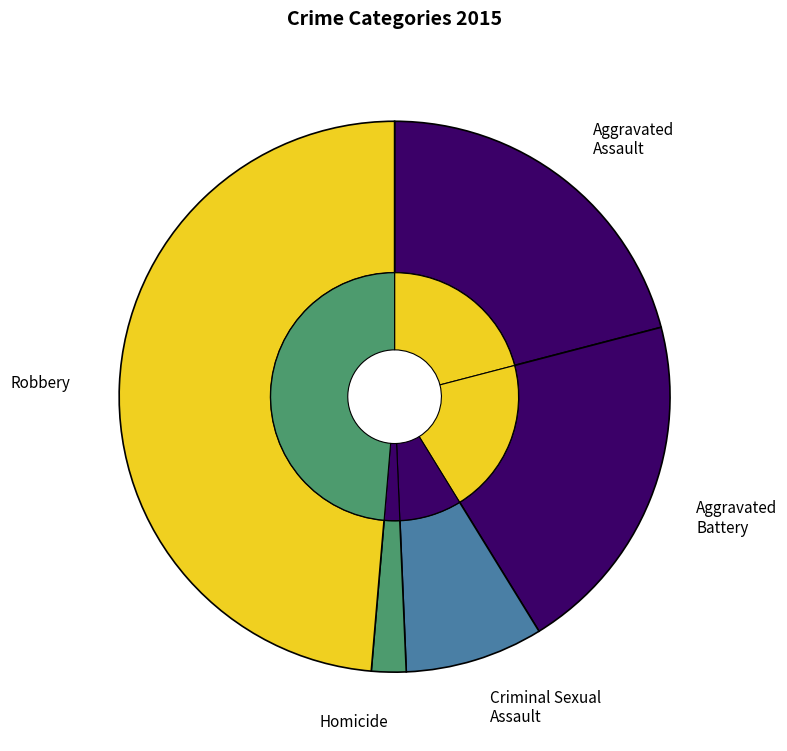

Does any single category account for the majority?

No